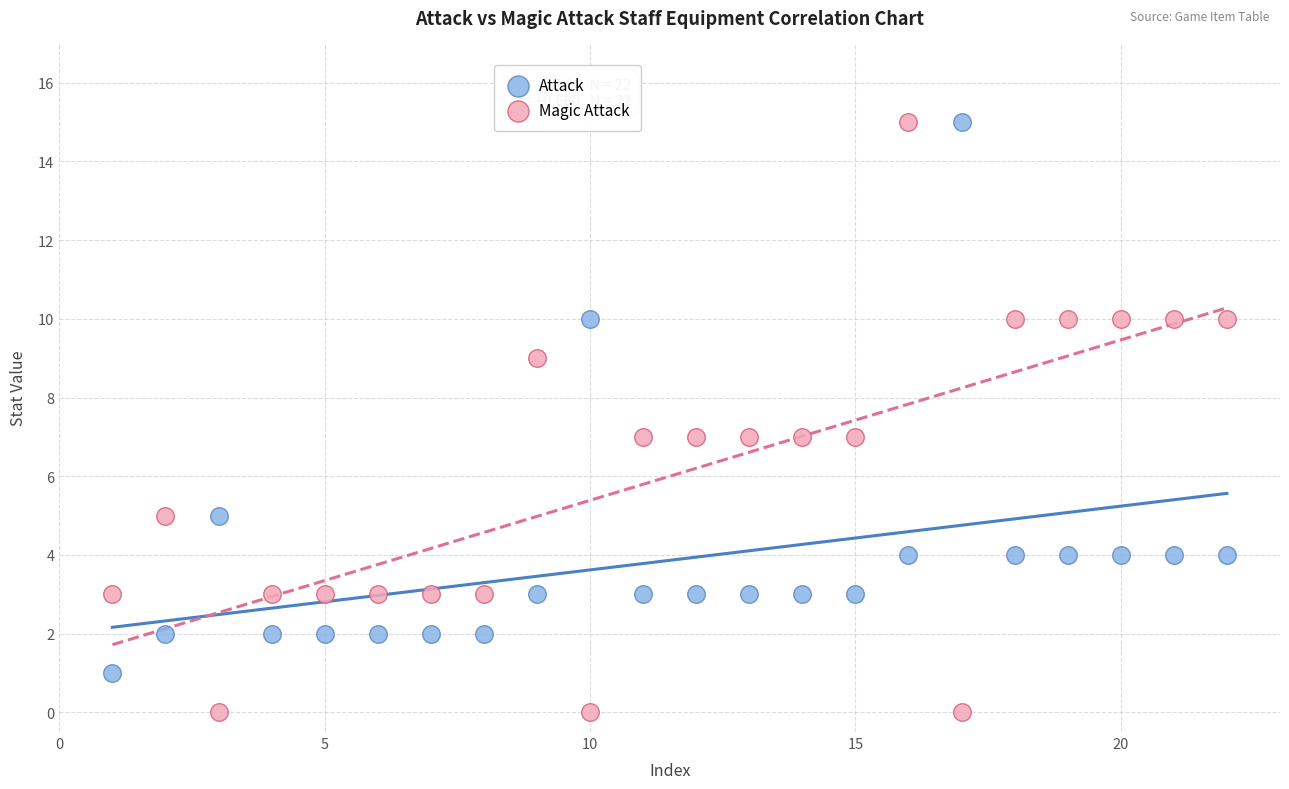

Which series reaches the minimum Y coordinate?

Magic Attack